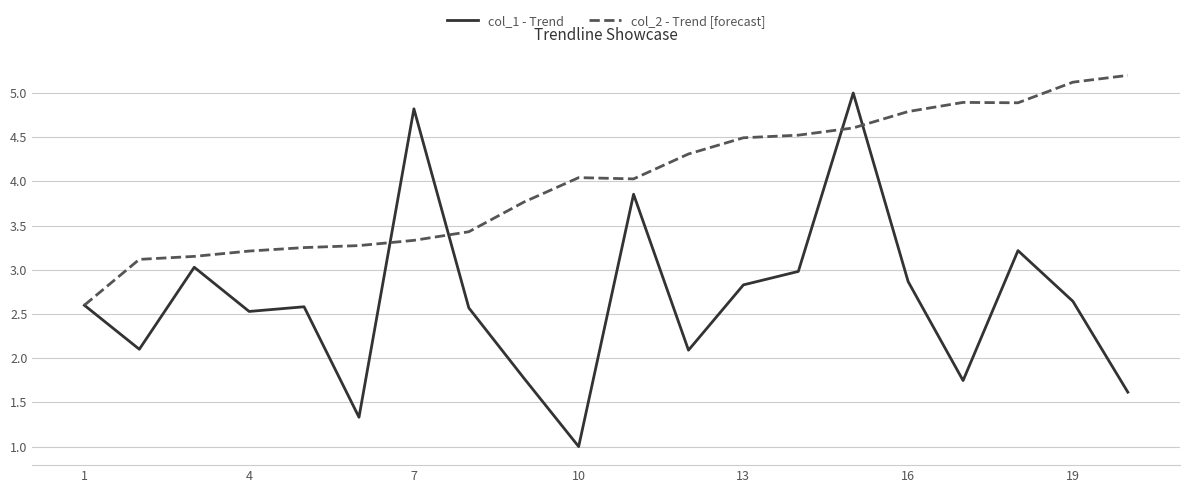

Which series has the largest range (max minus min)?

col_1 - Trend